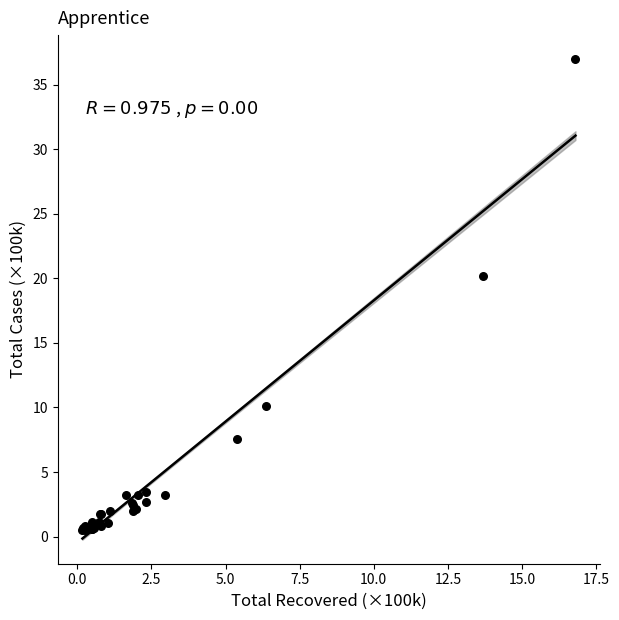

What Y value in the scatter plot is closest to 18?

20.1